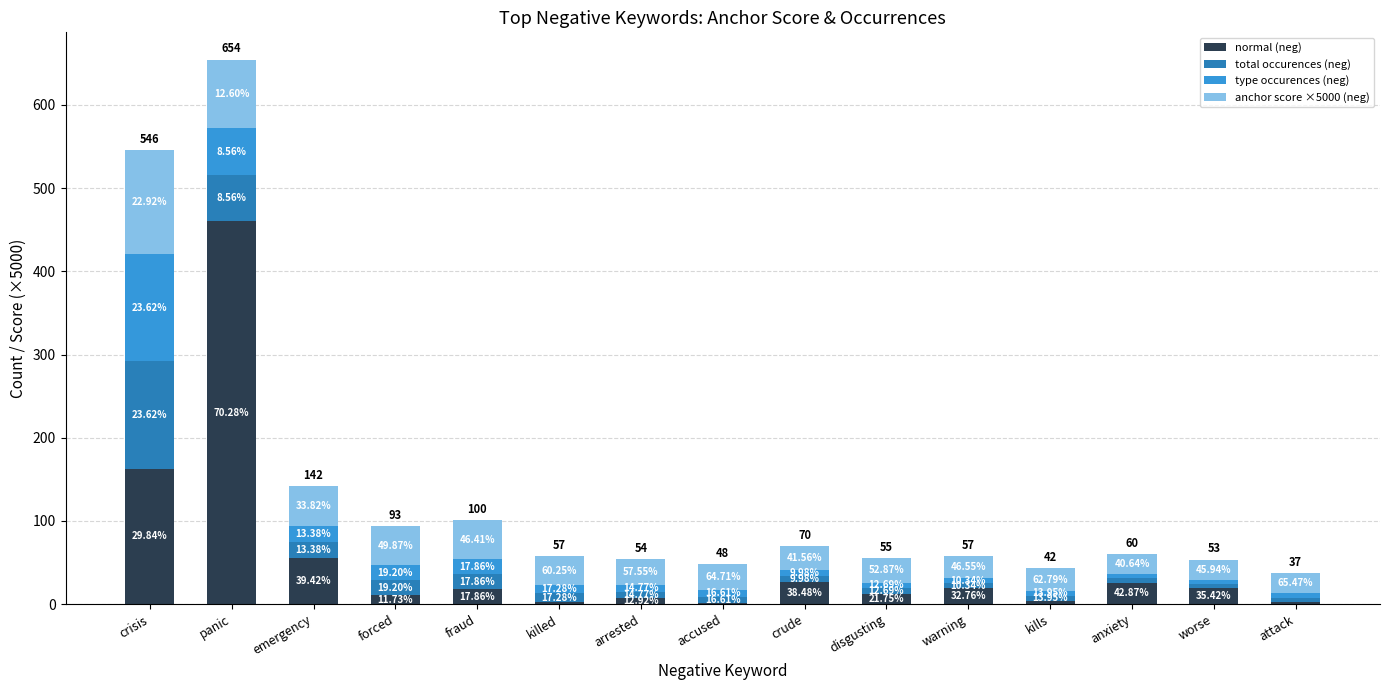

What is the sum of the type occurences (neg) values at kills and disgusting?

13.0